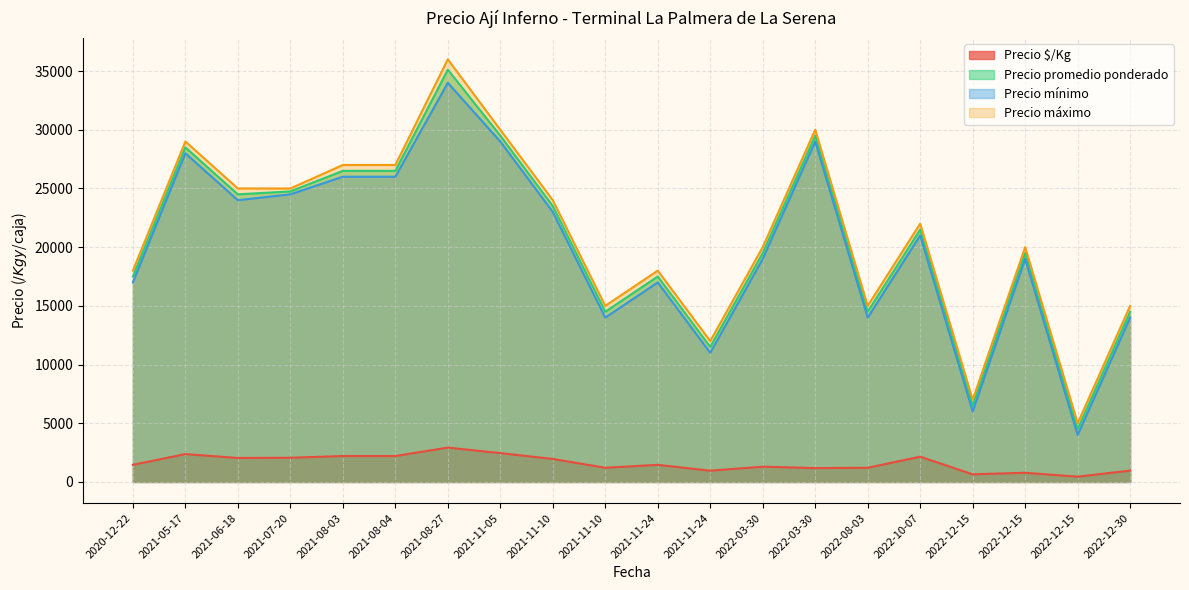

What is the highest value of the Precio mínimo series?

34000